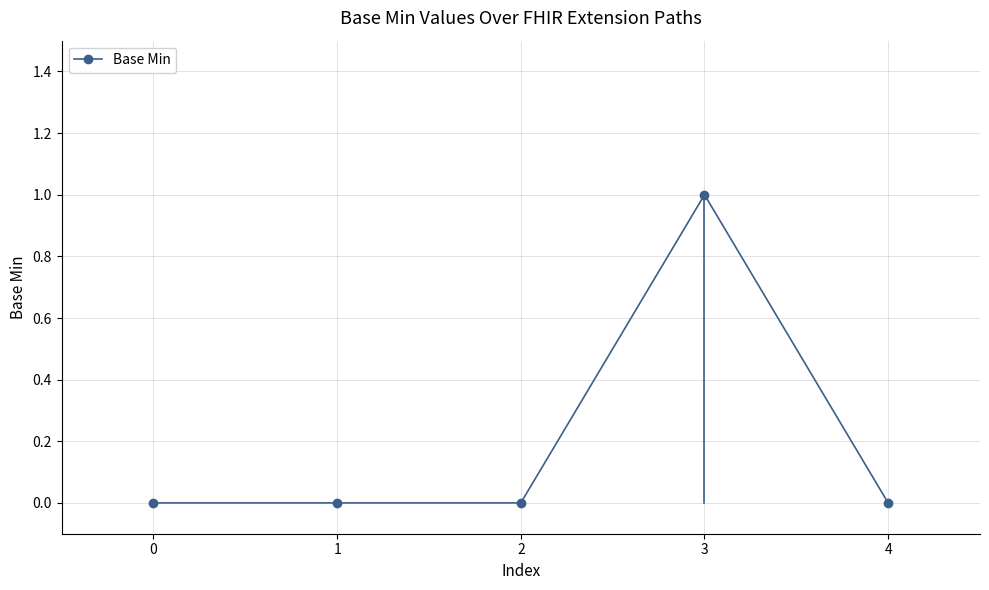

True or false: the data shows -1 at 1.

False